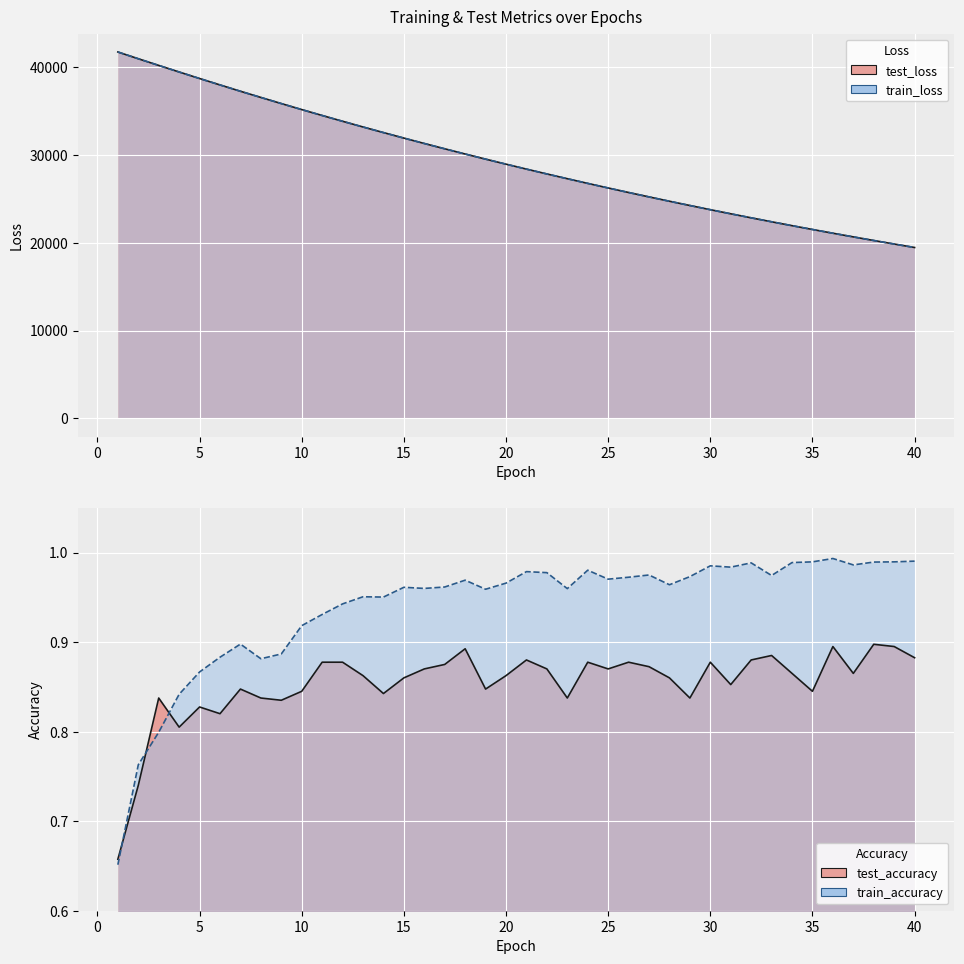

What is the value of the test_loss point at the 11th from the left?

34483.9